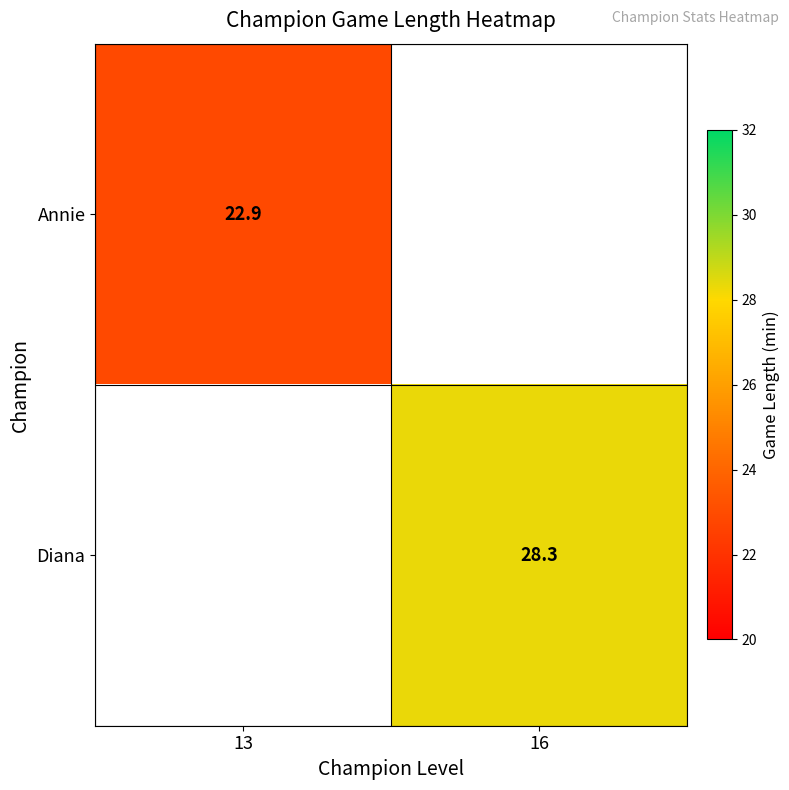

The Diana series shows 28.3 at 16. True or false?

True